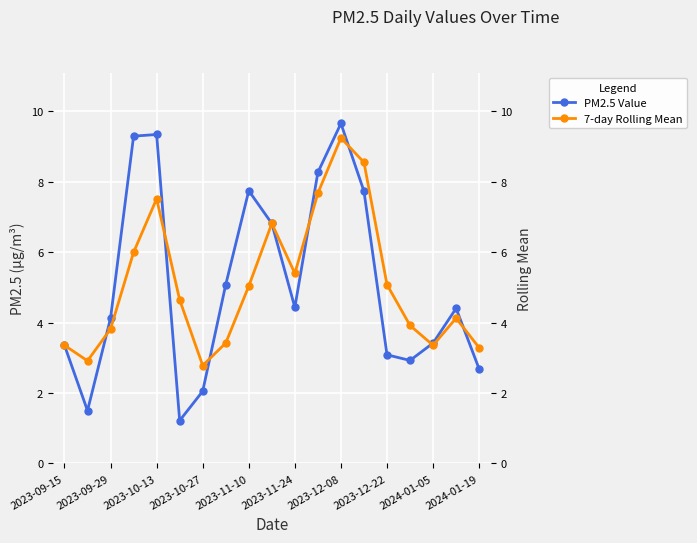

Rank the series by their average value, from highest to lowest.

PM2.5 Value, 7-day Rolling Mean